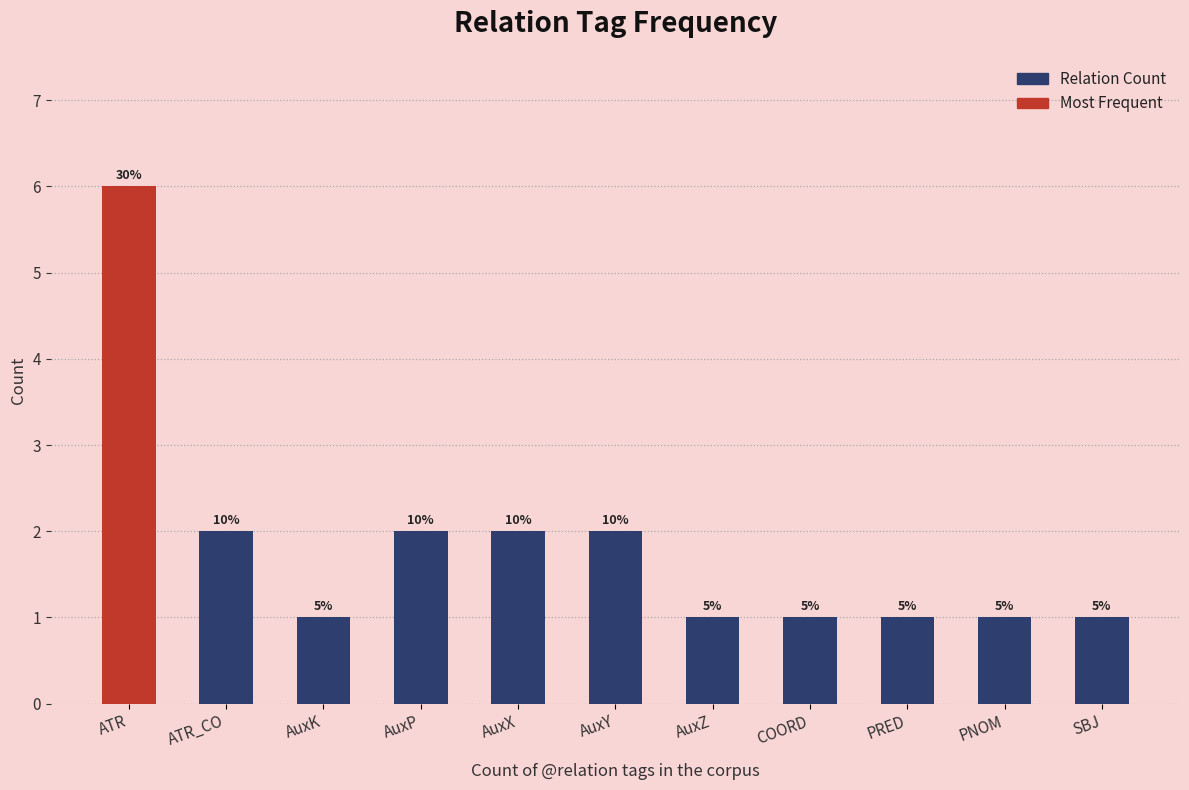

What is the minimum value shown in the chart?

1